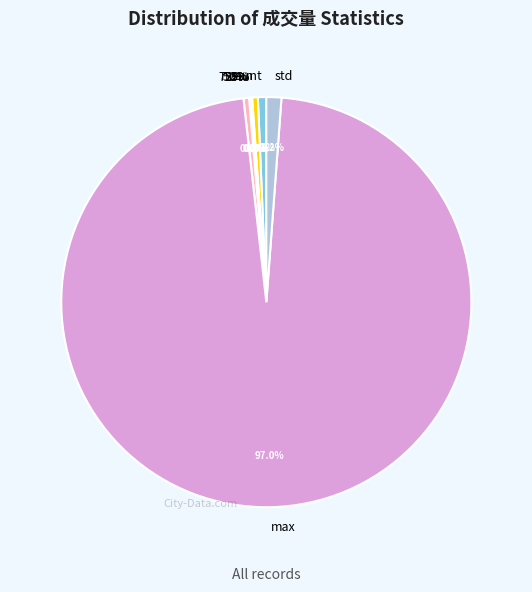

How much of the chart is everything except 25%?

99.9%